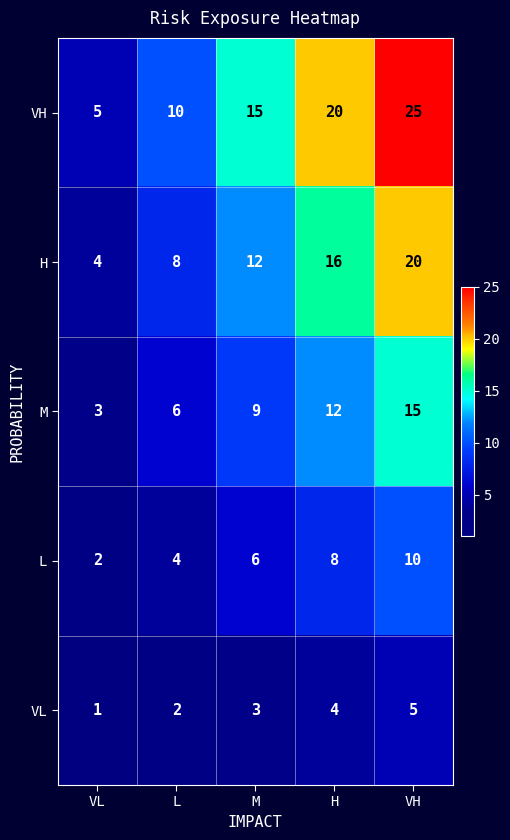

What is the spread (max minus min) of values at VH?

20